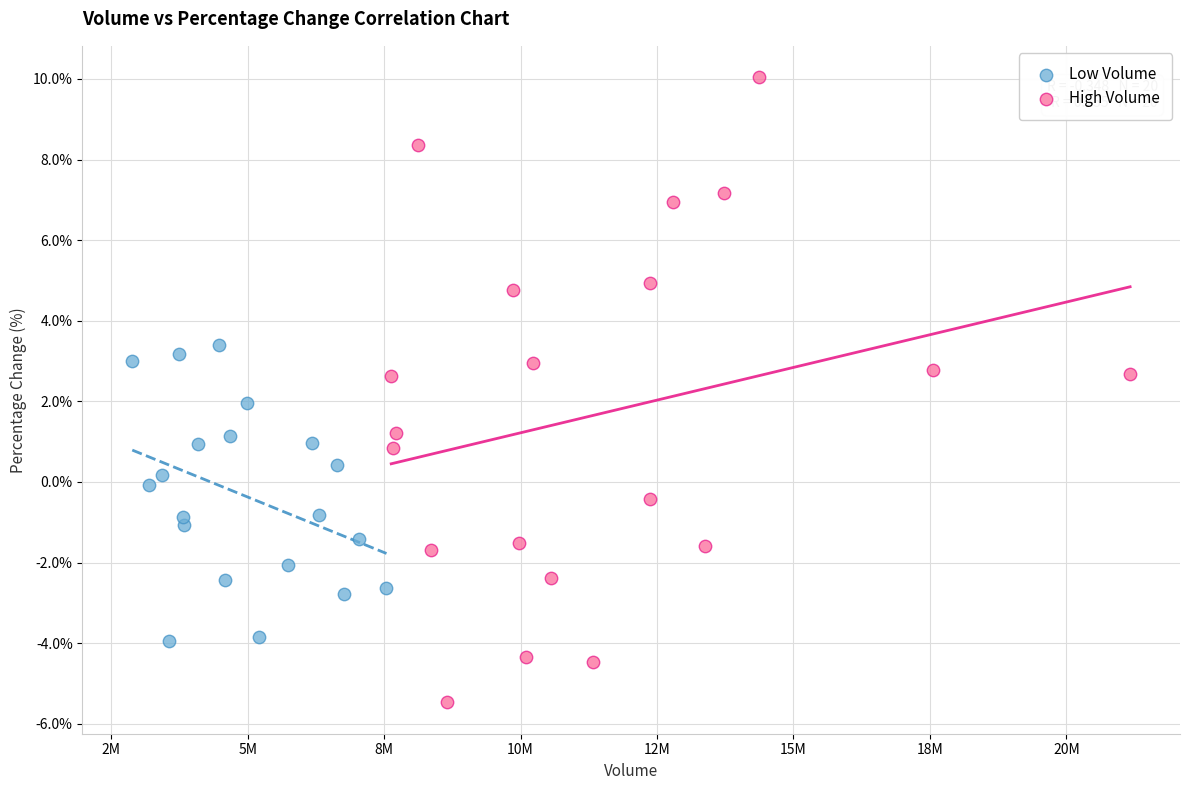

Which series contains the lowest Y value?

High Volume